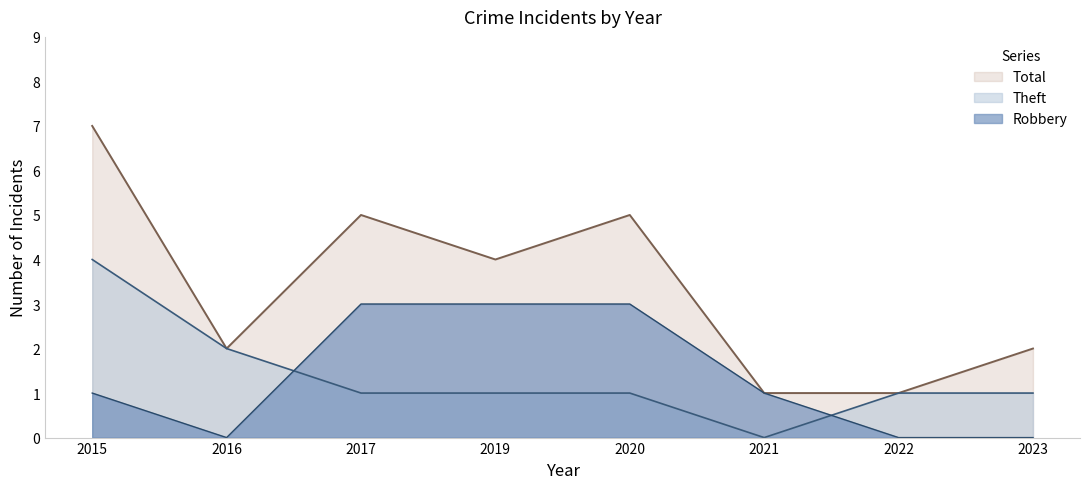

Reading left to right, transcribe all the data shown in this chart.

Robbery: 1	0	3	3	3	1	0	0
Theft: 4	2	1	1	1	0	1	1
Total: 7	2	5	4	5	1	1	2